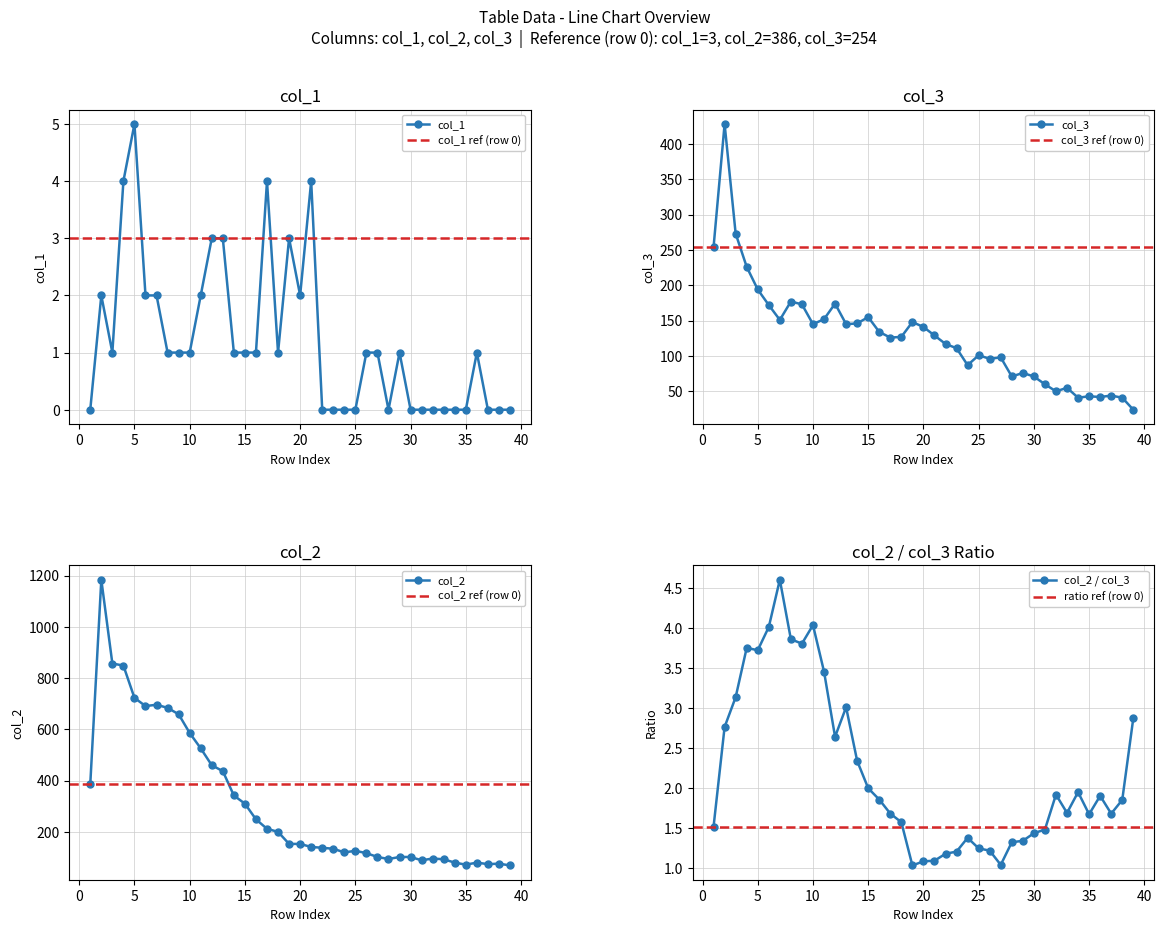

At how many categories does at least one series exceed 125?

24